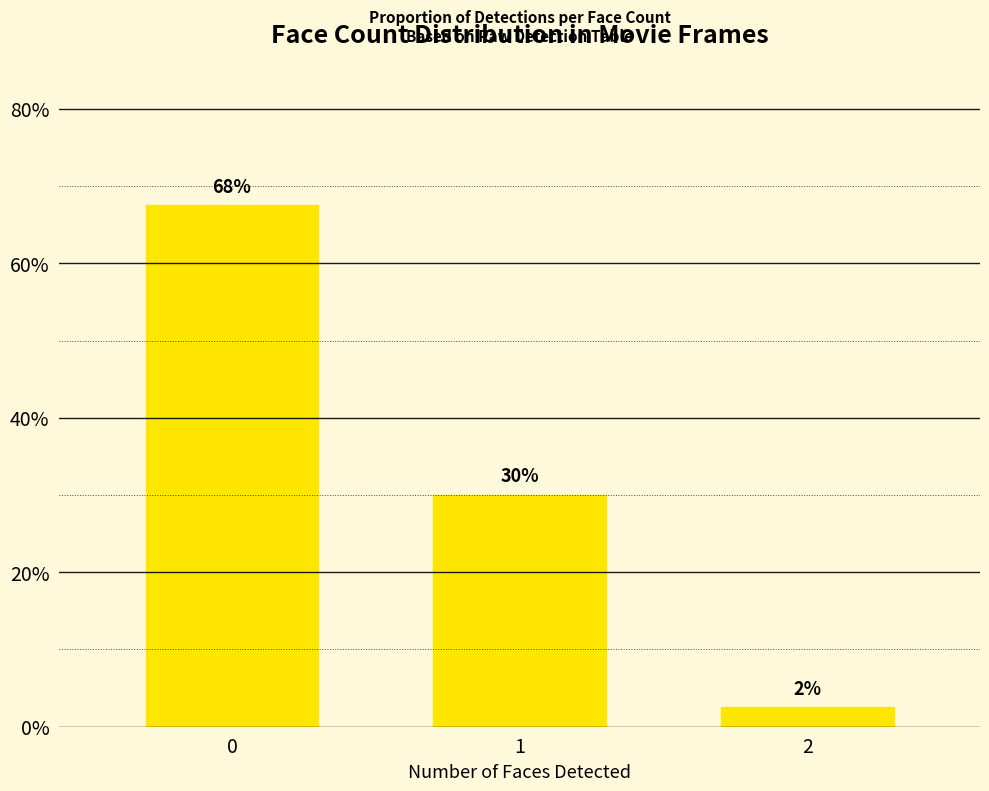

What is the average value?

0.3